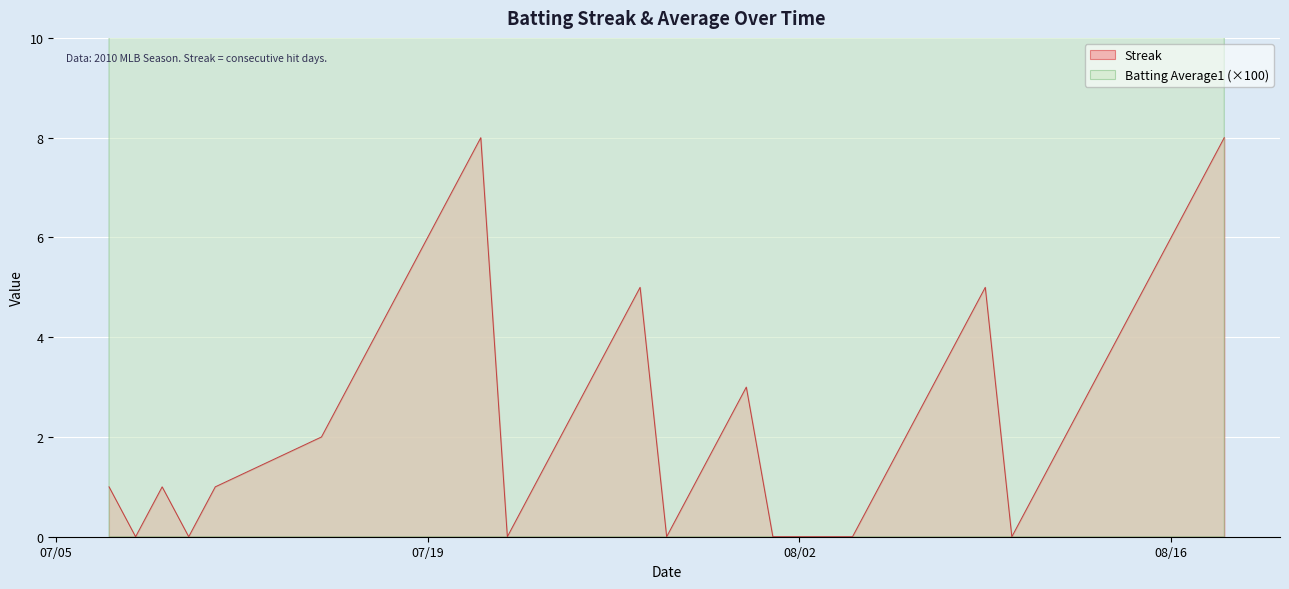

Reading right to left, what are all the values shown in this chart?

Streak: 8.0	7.0	6.0	5.0	4.0	3.0	2.0	1.0	0.0	5.0	4.0	3.0	2.0	1.0	0.0	0.0	0.0	0.0	3.0	2.0	1.0	0.0	5.0	4.0	3.0	2.0	1.0	0.0	8.0	7.0	6.0	5.0	4.0	3.0	2.0	1.0	0.0	1.0	0.0	1.0
Batting Average1: 31.2	31.3	30.5	31.3	31.3	31.3	30.4	31.1	31.3	30.5	30.5	31.2	31.3	30.0	31.3	31.2	30.5	31.0	31.3	31.3	30.6	31.2	31.1	30.8	31.3	31.7	31.3	31.2	31.3	31.2	31.1	31.2	31.3	31.3	30.7	31.3	31.2	31.1	30.8	31.3